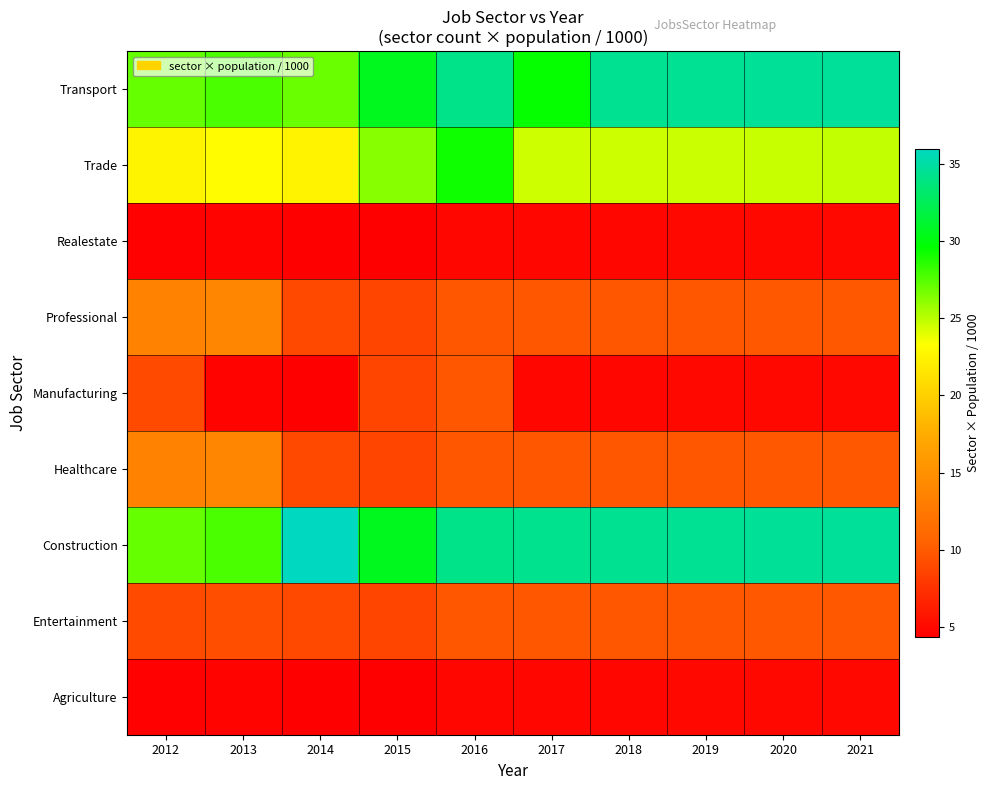

What is the maximum value shown in the chart?

35.9